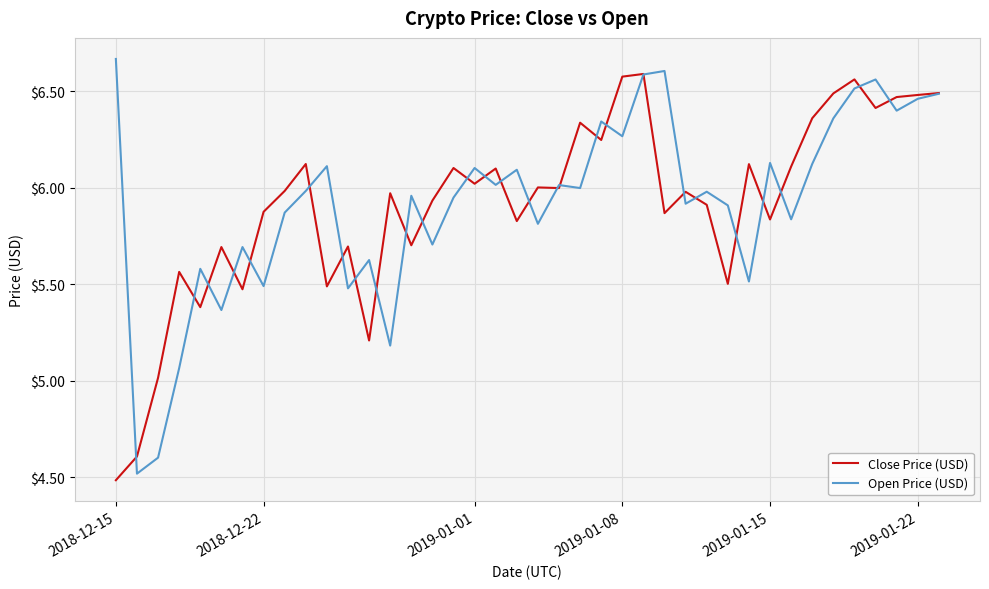

What is the minimum value for Close Price (USD)?

4.5